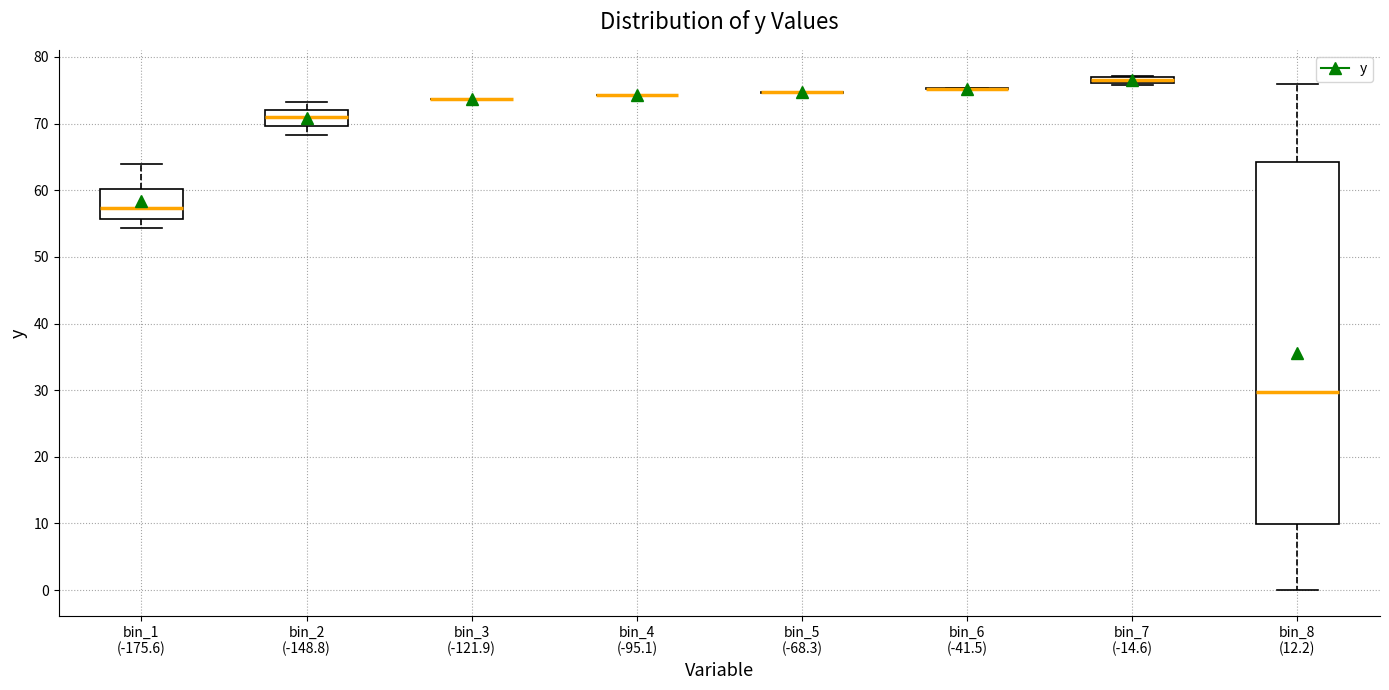

Where is the upper edge of the box for bin_7 (-14.6) on the y-axis? The values are not printed on the chart, so give them approximately, as read against the axis.

77